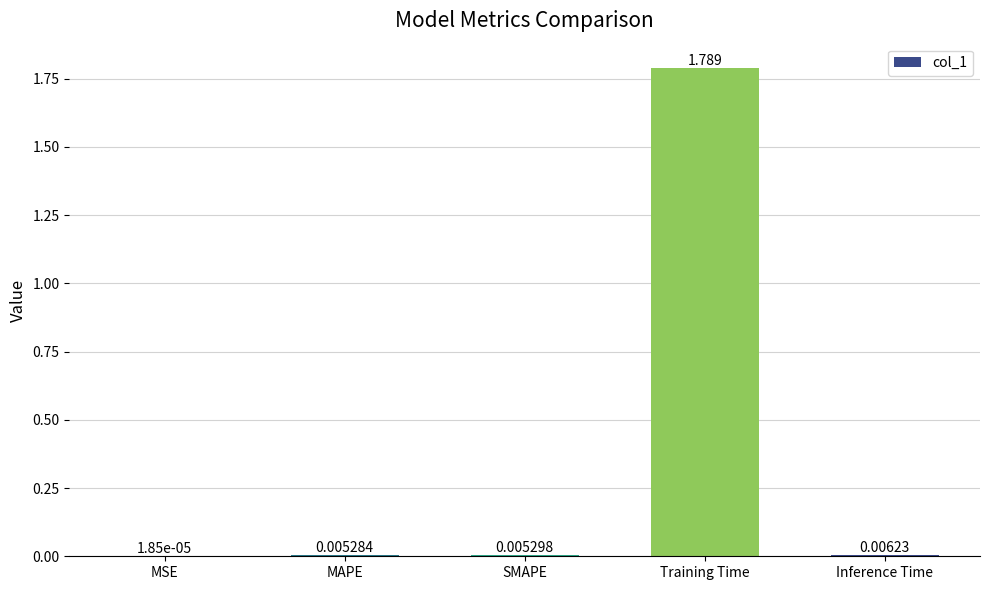

At which category does the chart reach its peak across all series?

Training Time